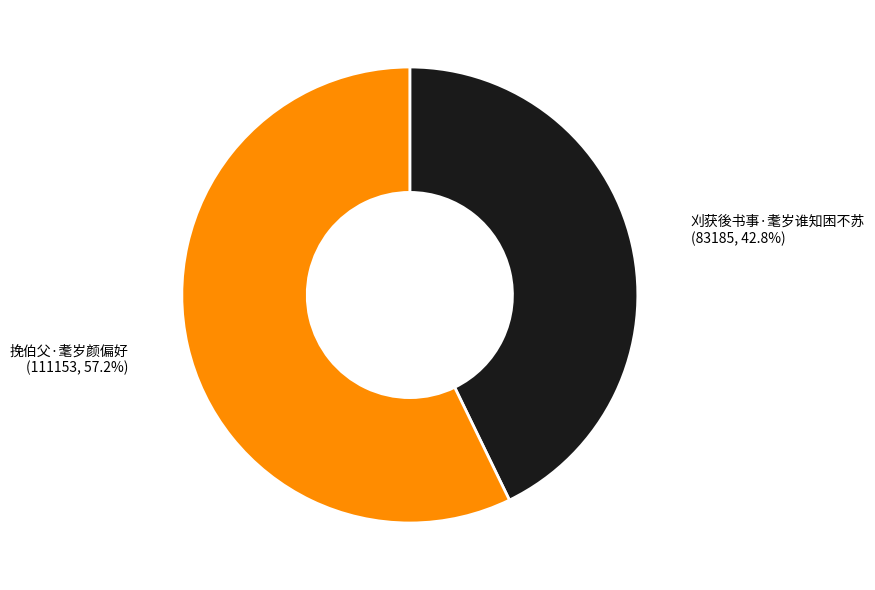

Is there any slice that represents more than half of the pie?

Yes